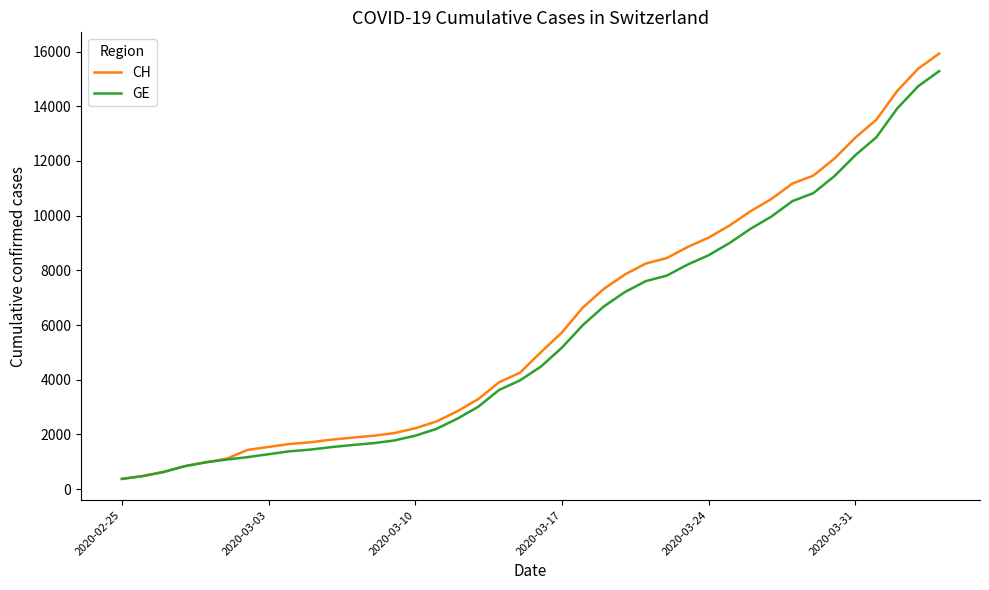

Which series has the largest range (max minus min)?

CH